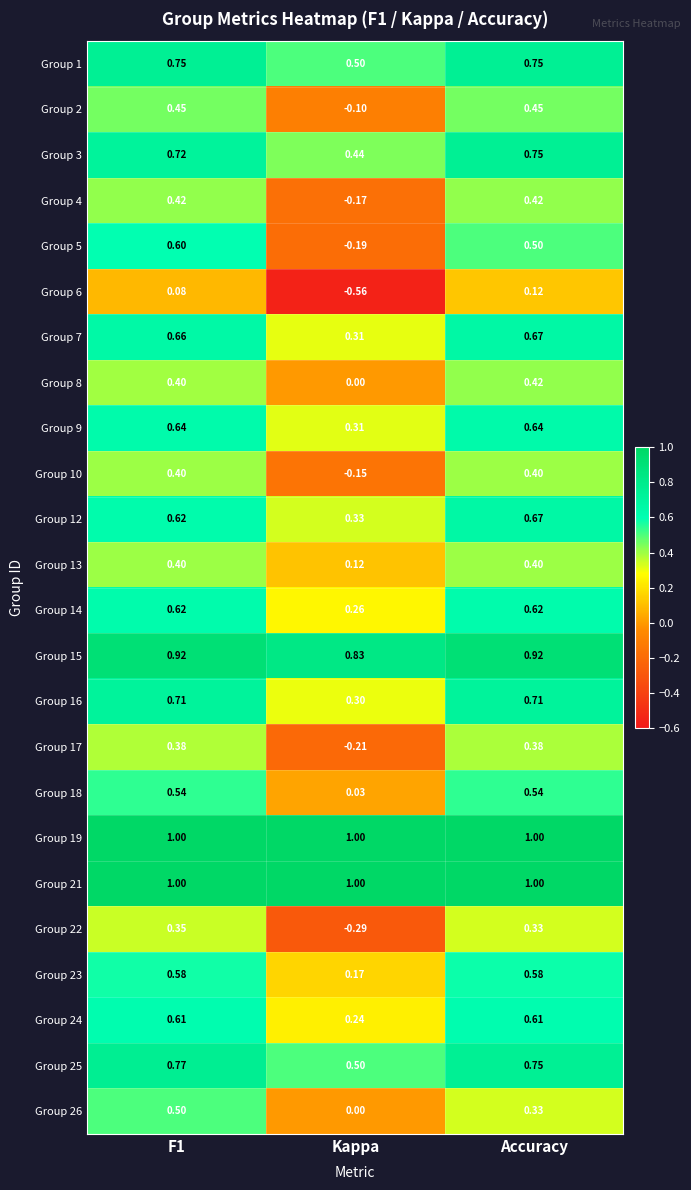

Which category has the lowest value in the Group 25 series?

Kappa